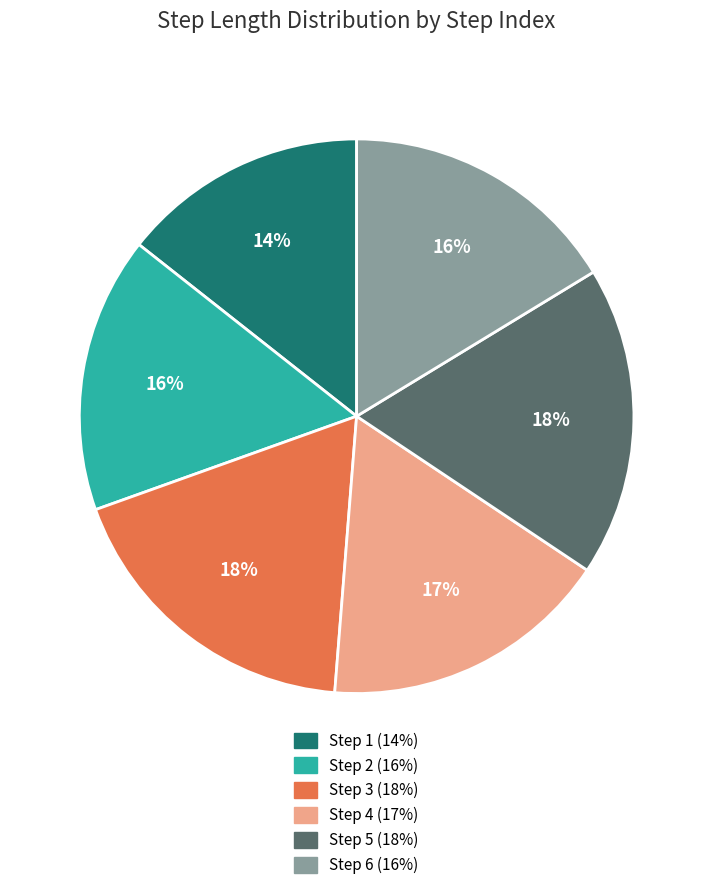

Is there a majority slice in this chart?

No